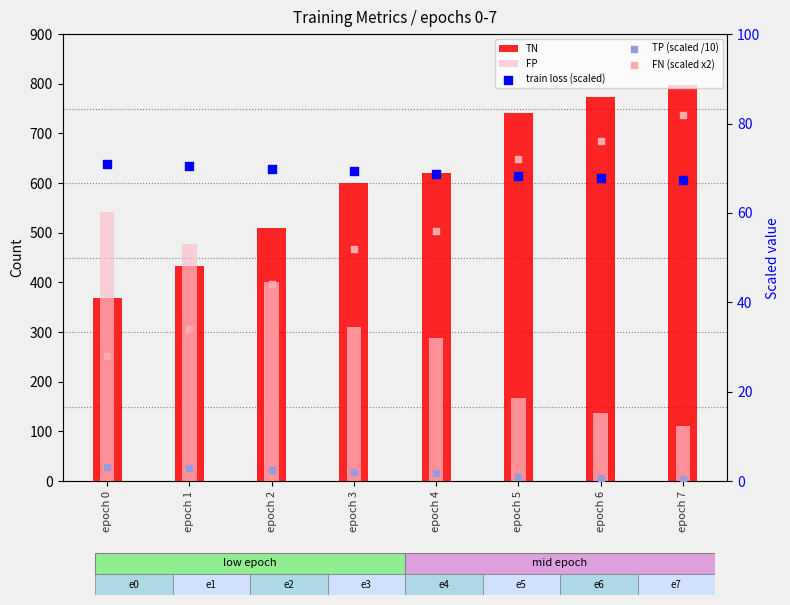

What is the total value across all series at epoch 7?

1059.8